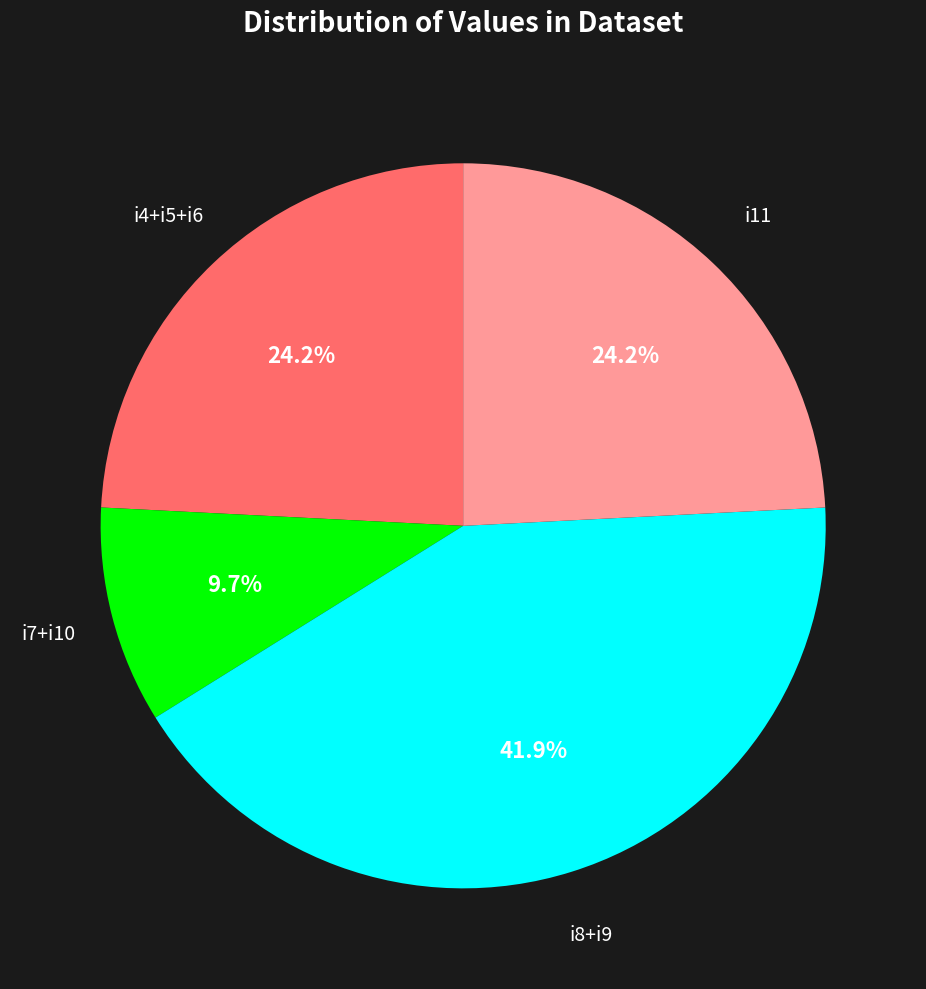

Is there a majority slice in this chart?

No